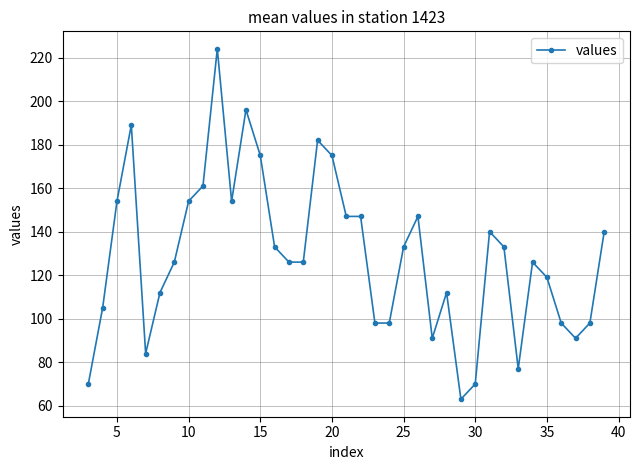

What is the sum of all values?

4774